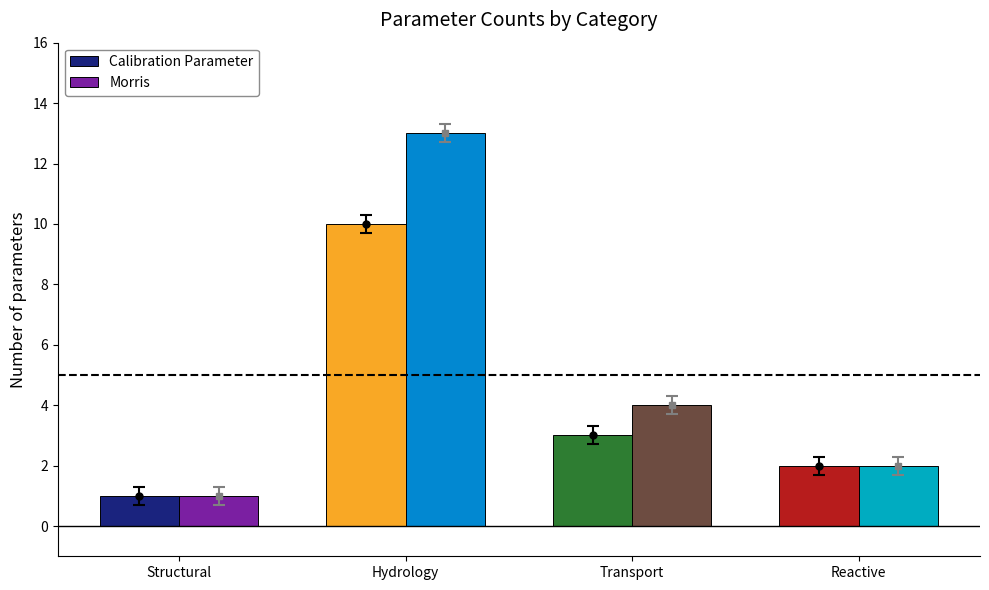

Reading right to left, extract all data points from this chart.

Calibration Parameter: Reactive=2	Transport=3	Hydrology=10	Structural=1
Morris: Reactive=2	Transport=4	Hydrology=13	Structural=1